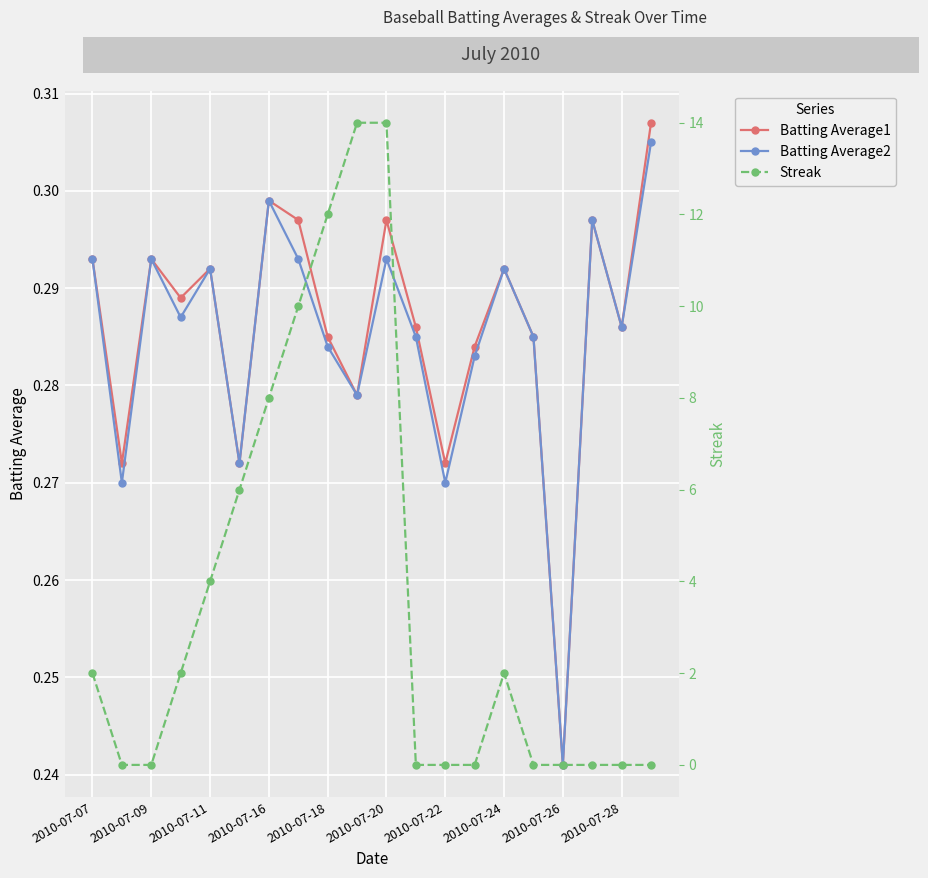

In Batting Average2, how many points are lower than both neighbors (excluding endpoints)?

7